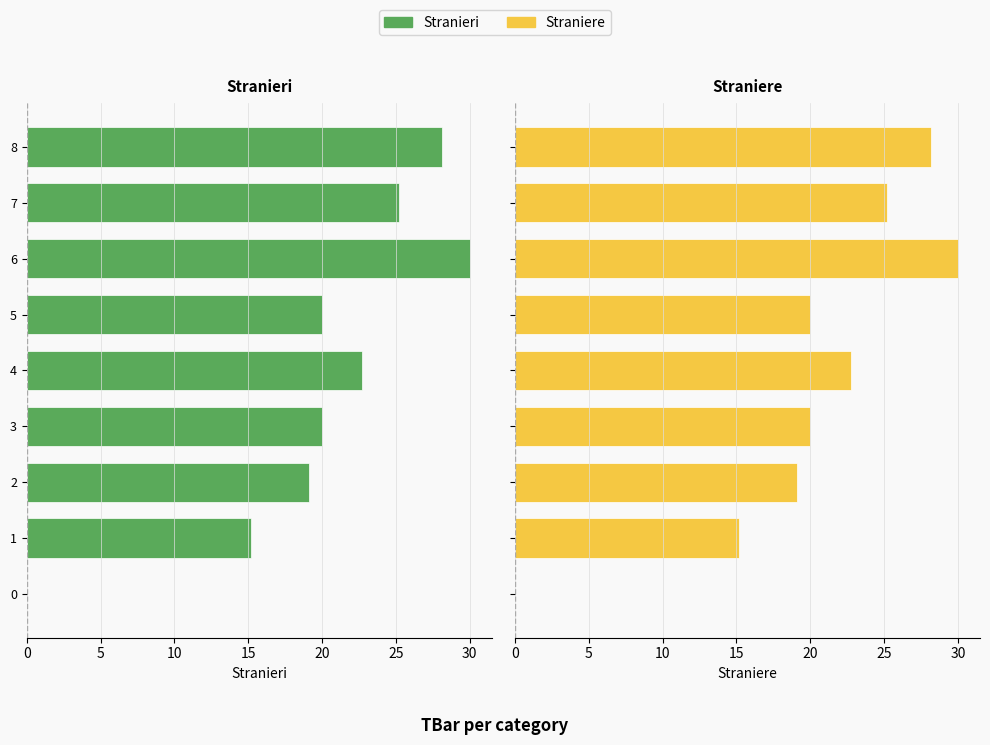

What are all the series names shown in the legend?

Stranieri, Straniere